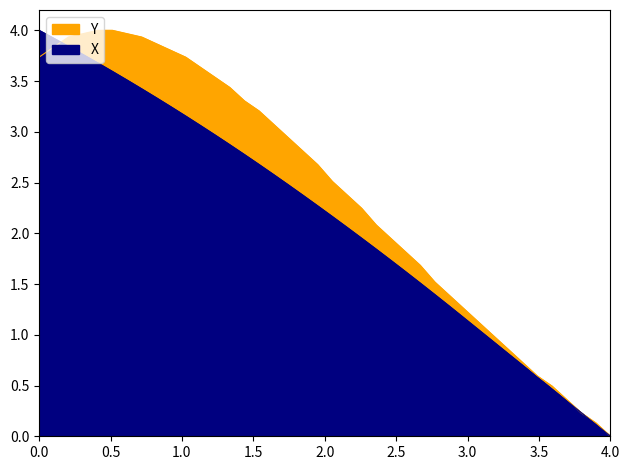

After their last crossing, which series has the higher values: X or Y?

Y